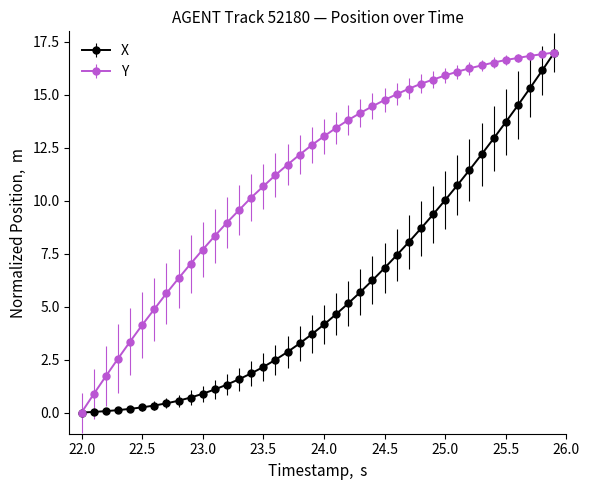

What is the greatest value displayed?

17.0